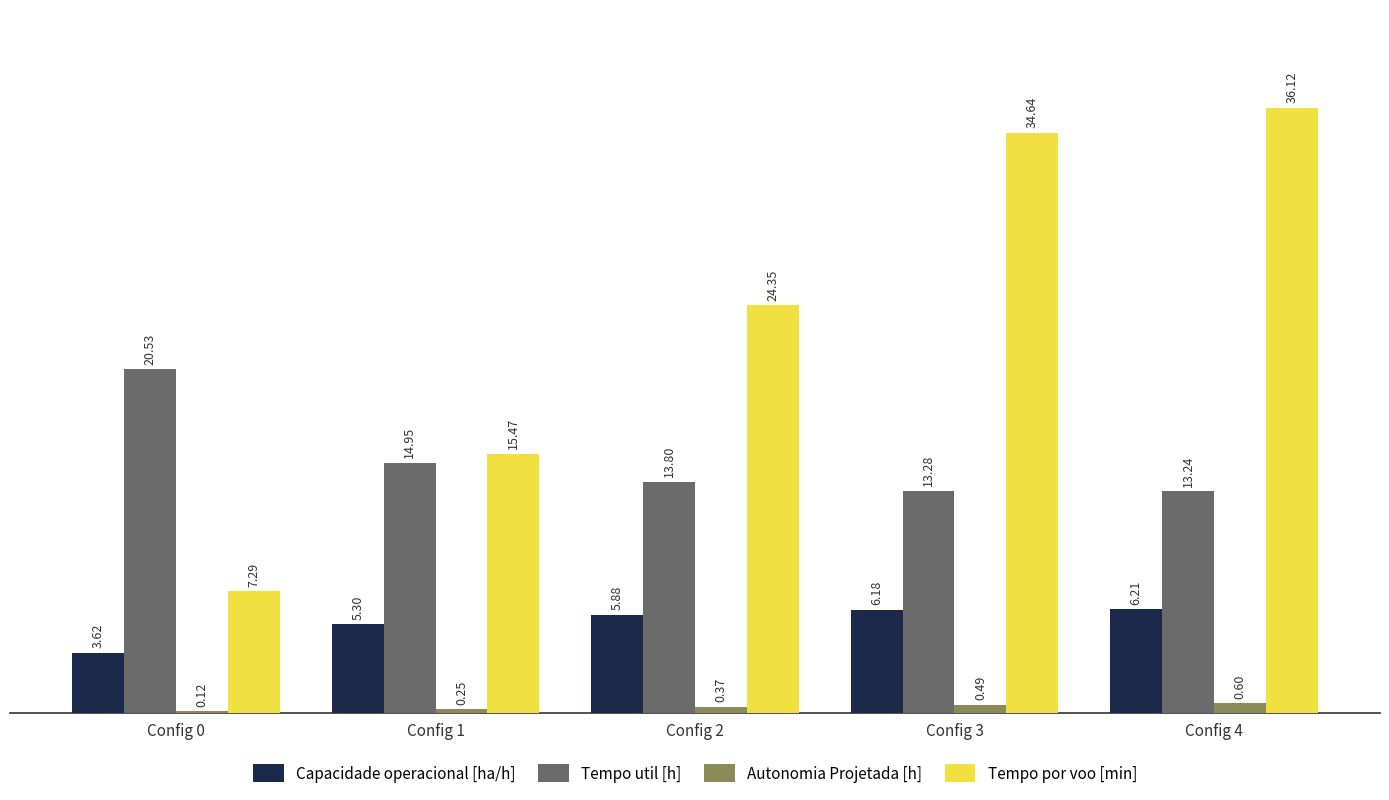

What is the maximum value shown in the chart?

36.1